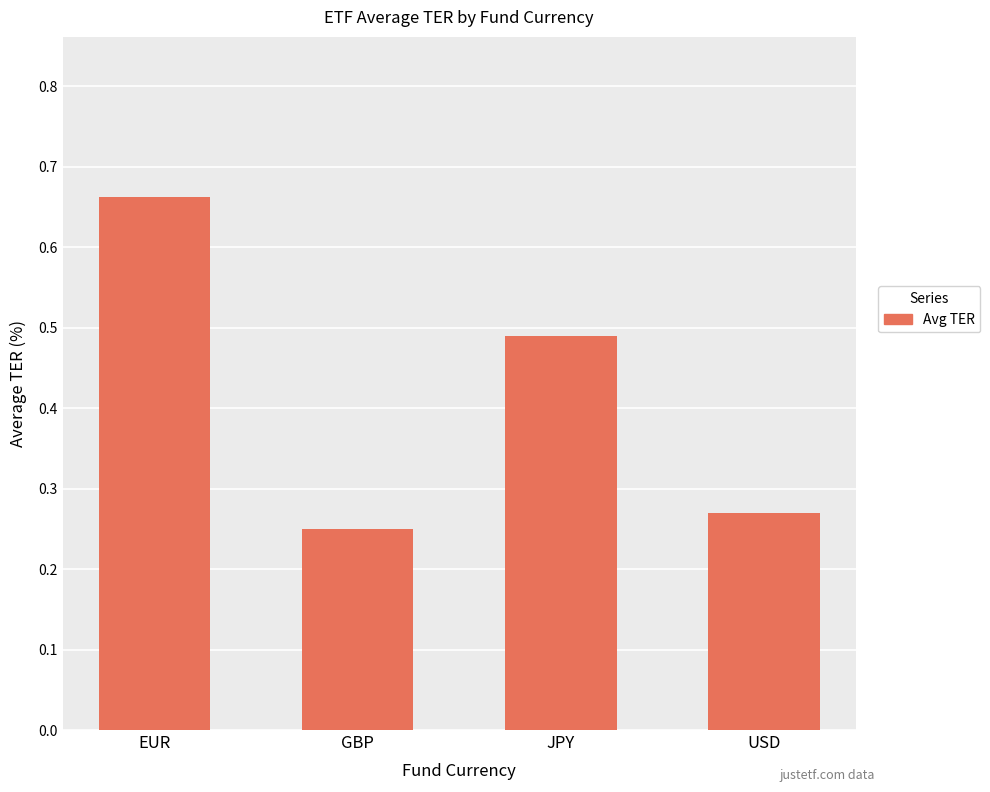

At which category does the chart reach its minimum across all series?

GBP